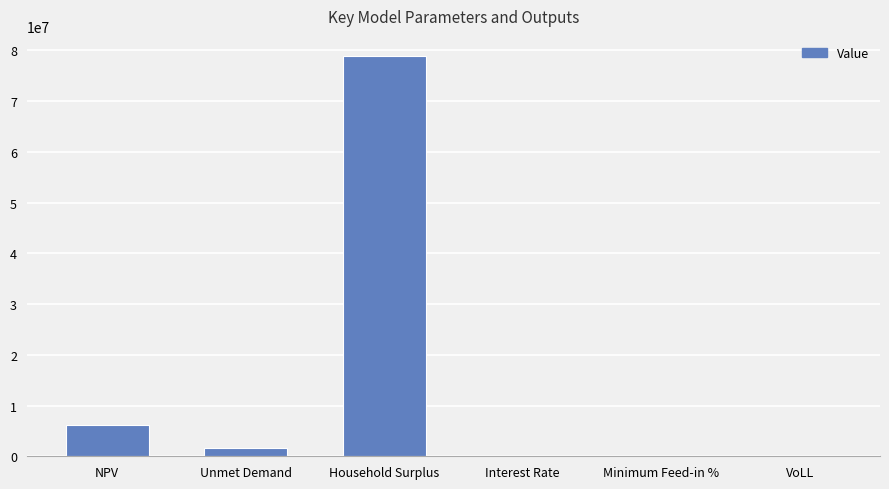

The value at NPV is 11115550.5. True or false?

False